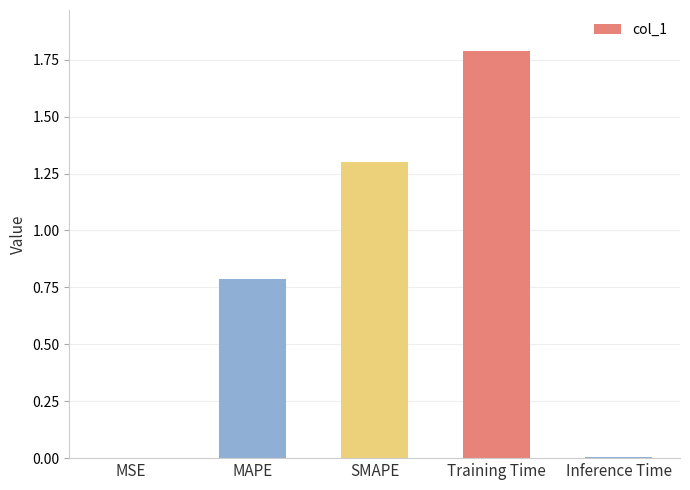

Which has a higher value, SMAPE or MAPE?

SMAPE